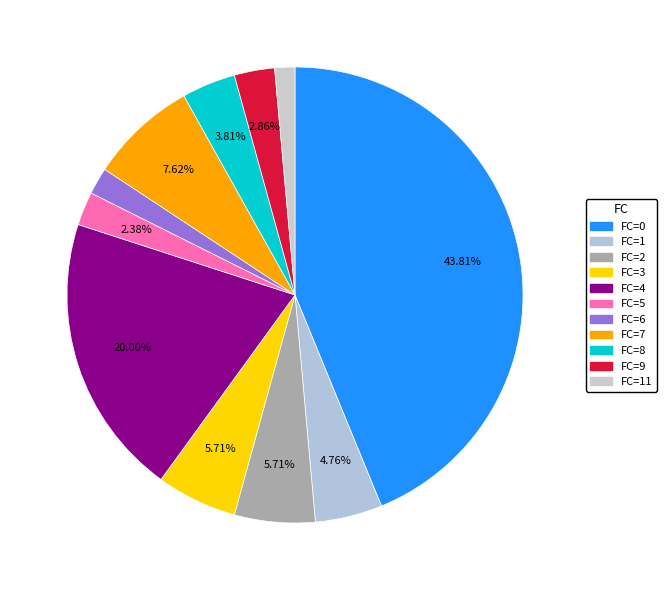

How many segments does this pie chart have?

11